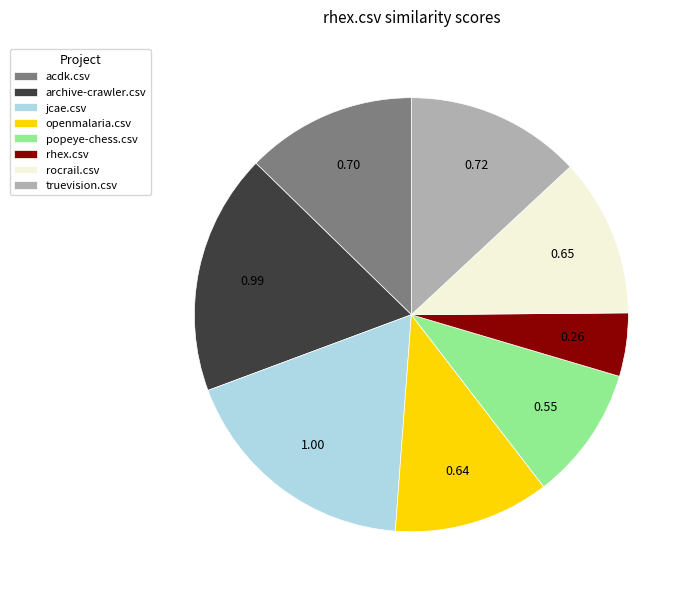

True or false: jcae.csv accounts for 18% of the total.

True